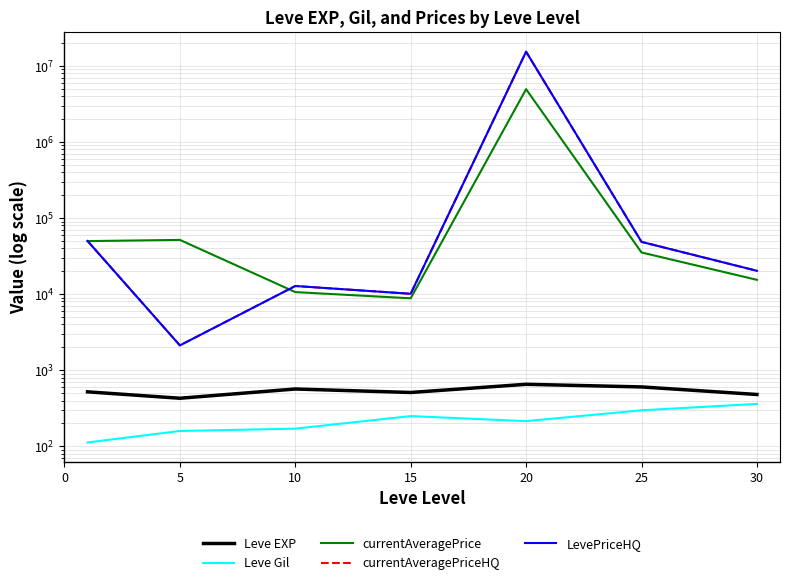

Which category has the highest value in the Leve Gil series?

30